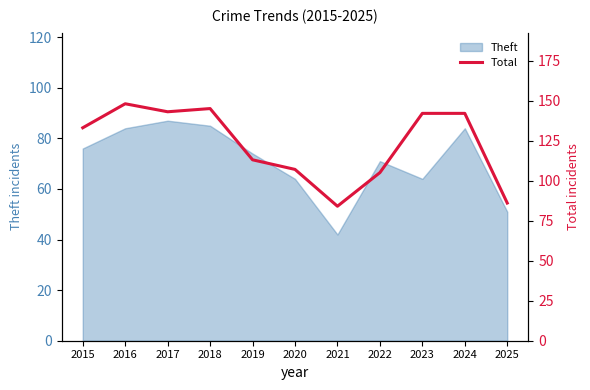

At which label does Theft reach its minimum?

2021